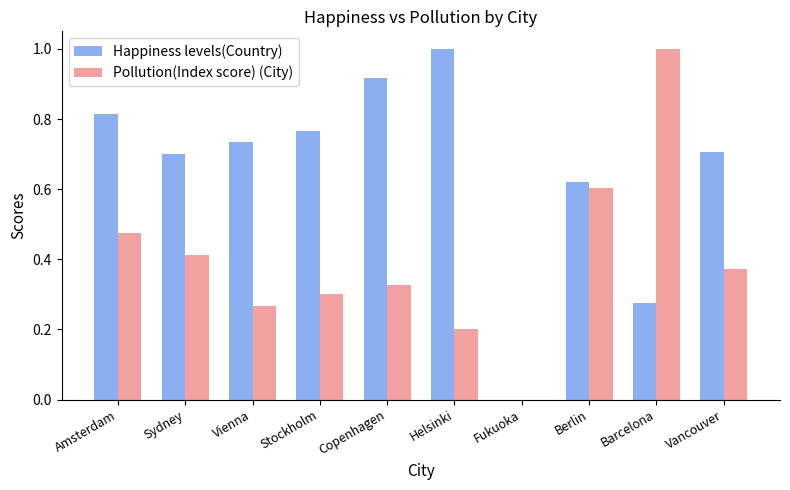

True or false: Happiness levels(Country) has a value of 0.9 at Berlin.

False